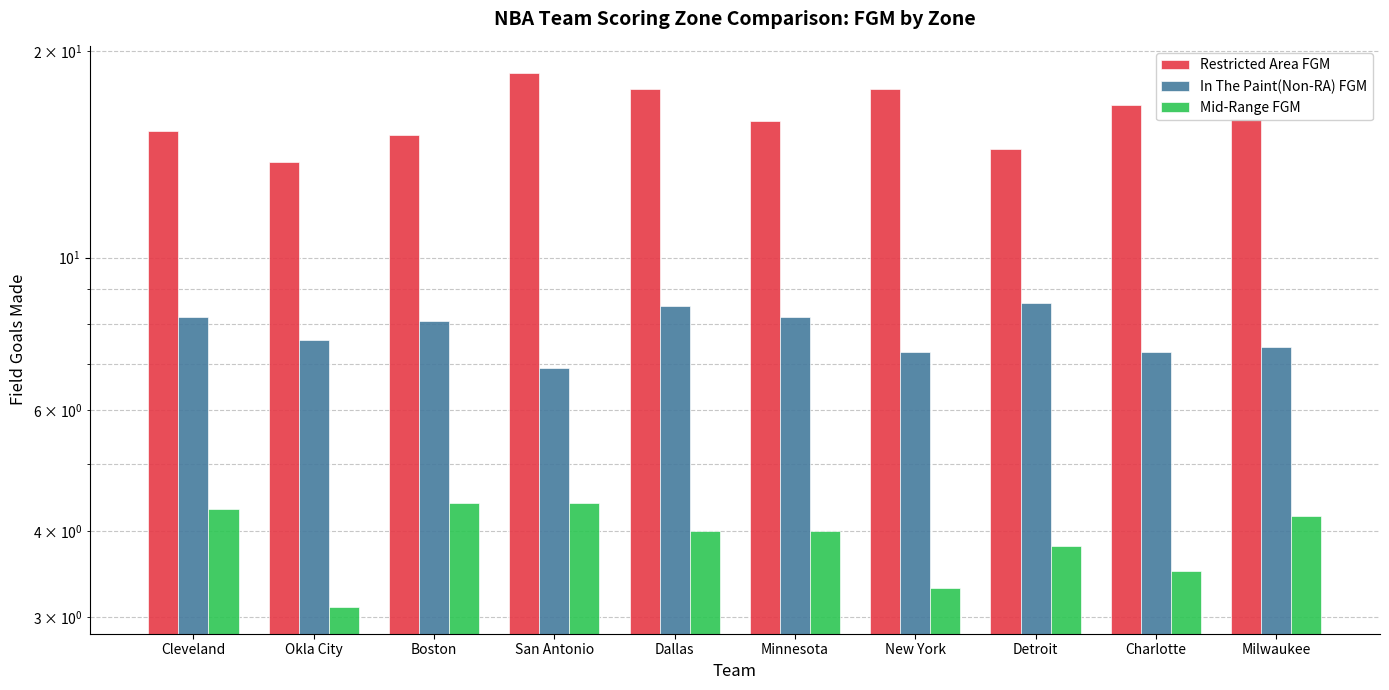

Reading left to right, what are all the values shown in this chart?

Restricted Area FGM: Cleveland=15.3	Okla City=13.8	Boston=15.1	San Antonio=18.6	Dallas=17.6	Minnesota=15.8	New York=17.6	Detroit=14.4	Charlotte=16.7	Milwaukee=15.9
In The Paint(Non-RA) FGM: Cleveland=8.2	Okla City=7.6	Boston=8.1	San Antonio=6.9	Dallas=8.5	Minnesota=8.2	New York=7.3	Detroit=8.6	Charlotte=7.3	Milwaukee=7.4
Mid-Range FGM: Cleveland=4.3	Okla City=3.1	Boston=4.4	San Antonio=4.4	Dallas=4.0	Minnesota=4.0	New York=3.3	Detroit=3.8	Charlotte=3.5	Milwaukee=4.2